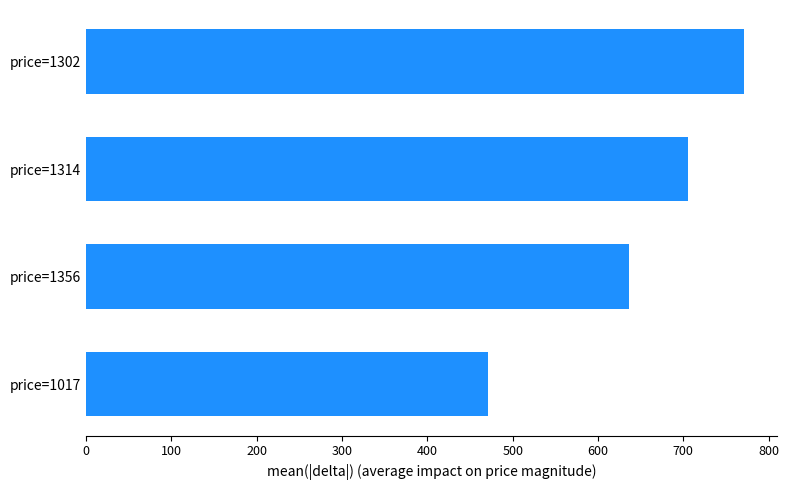

Rank the categories by value from lowest to highest.

price=1017, price=1356, price=1314, price=1302